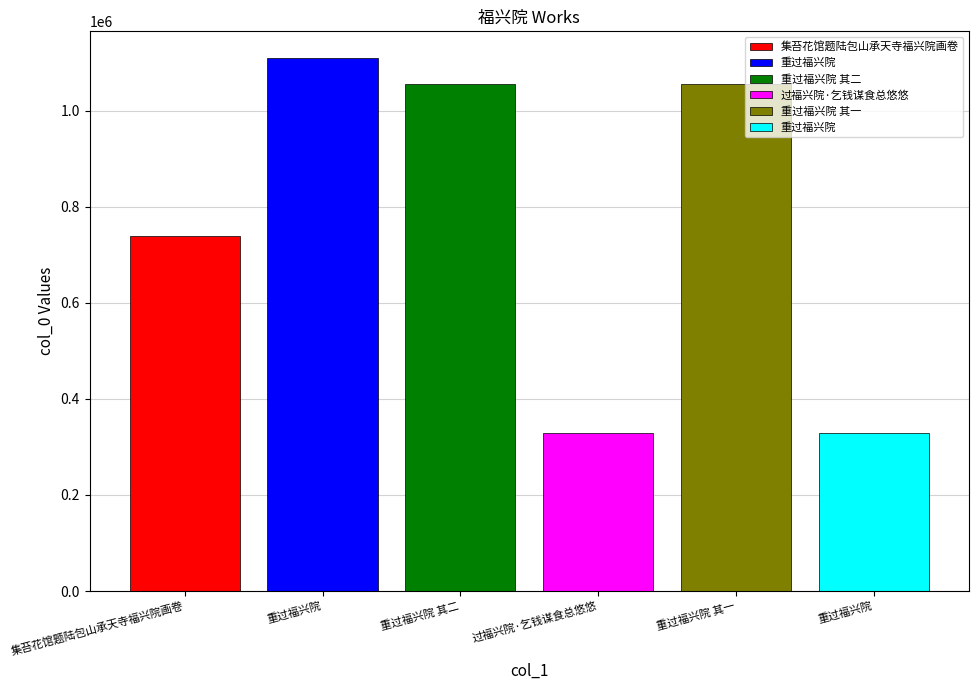

Approximately how many times larger is the value at 集苔花馆题陆包山承天寺福兴院画卷 compared to 重过福兴院 其二?

0.7